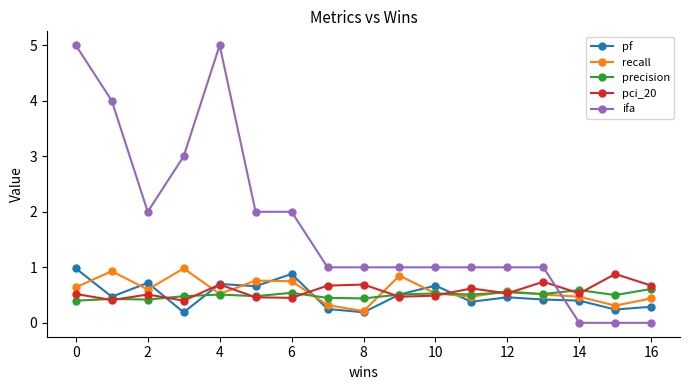

Which series ends up on top after the final intersection of ifa and pf?

pf